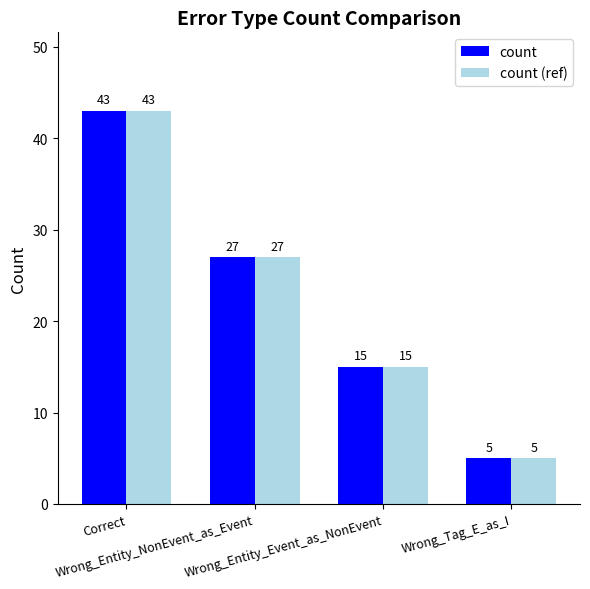

Reading left to right, what are all the values shown in this chart?

count: Correct=43	Wrong_Entity_NonEvent_as_Event=27	Wrong_Entity_Event_as_NonEvent=15	Wrong_Tag_E_as_I=5
count (ref): Correct=43	Wrong_Entity_NonEvent_as_Event=27	Wrong_Entity_Event_as_NonEvent=15	Wrong_Tag_E_as_I=5